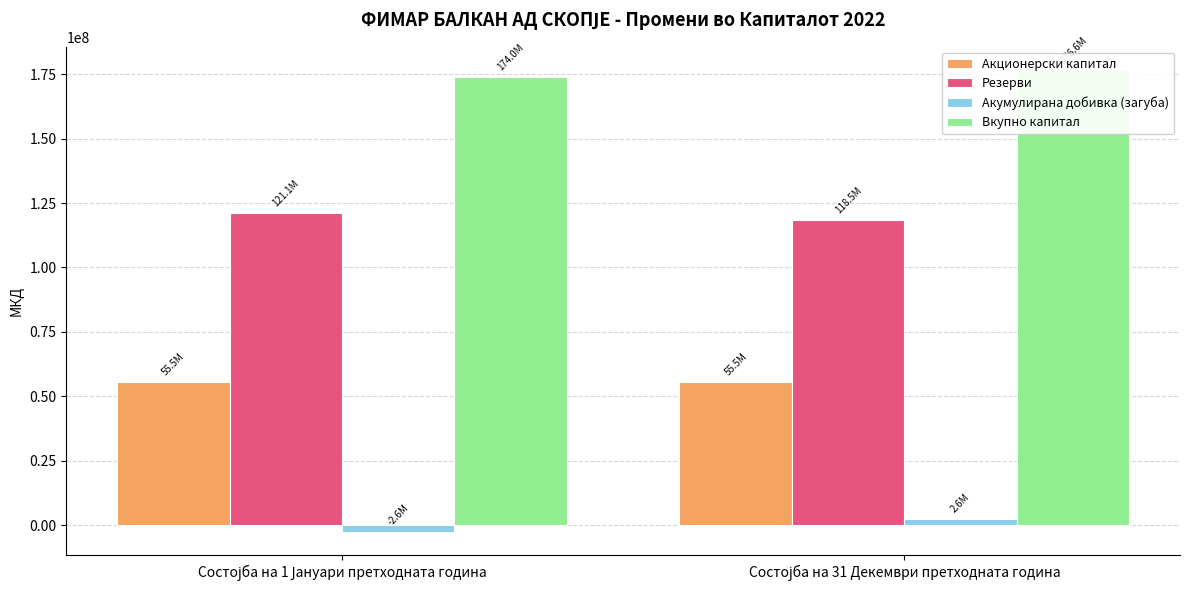

Does the chart contain any negative values?

Yes